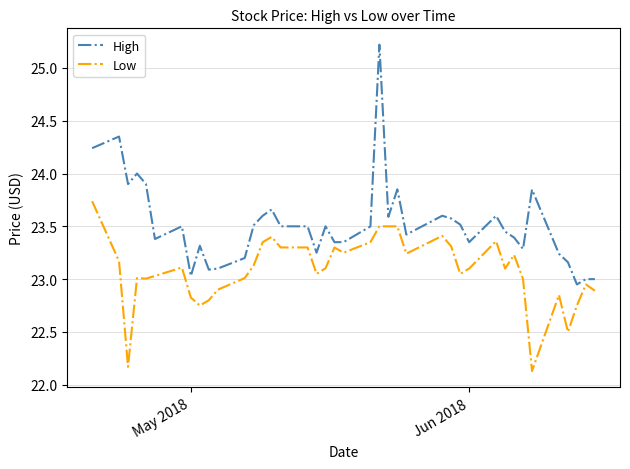

List the series in order of their peak value, lowest first.

Low, High